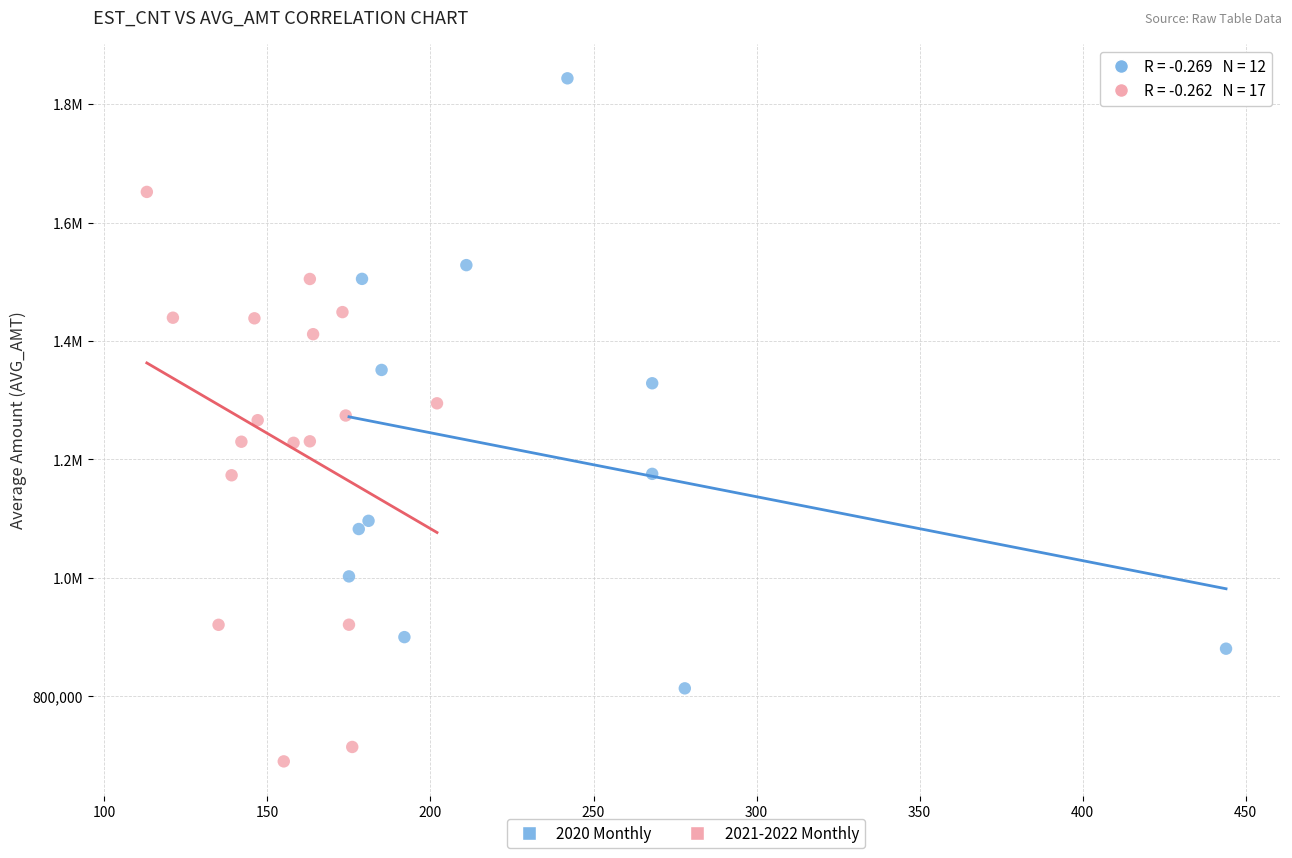

What are all the series names shown in the legend?

2020 Monthly, 2021-2022 Monthly